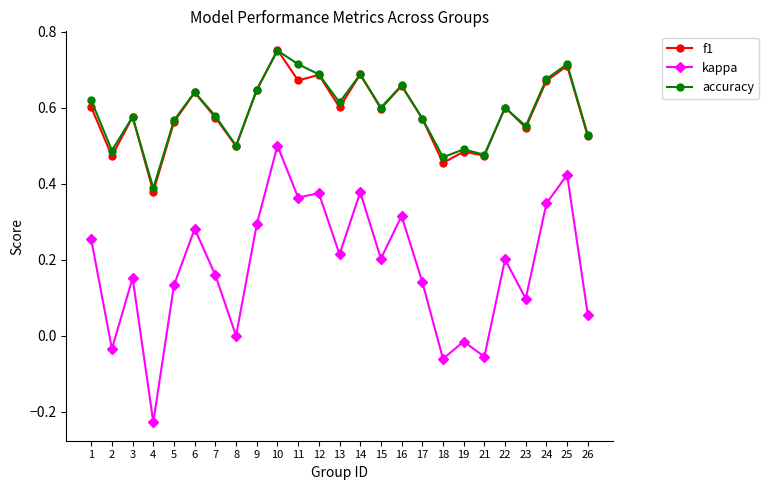

Which category has the highest value across all series?

10